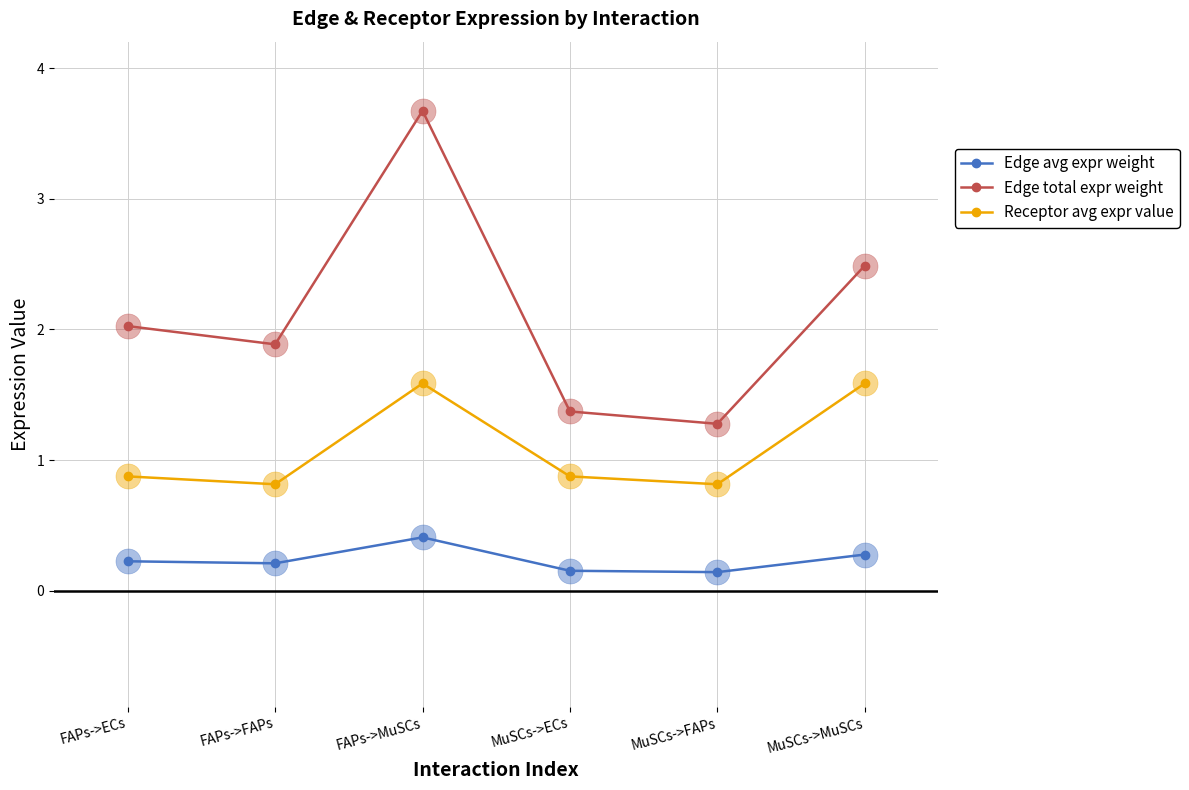

What are all the series names shown in the legend?

Edge avg expr weight, Edge total expr weight, Receptor avg expr value